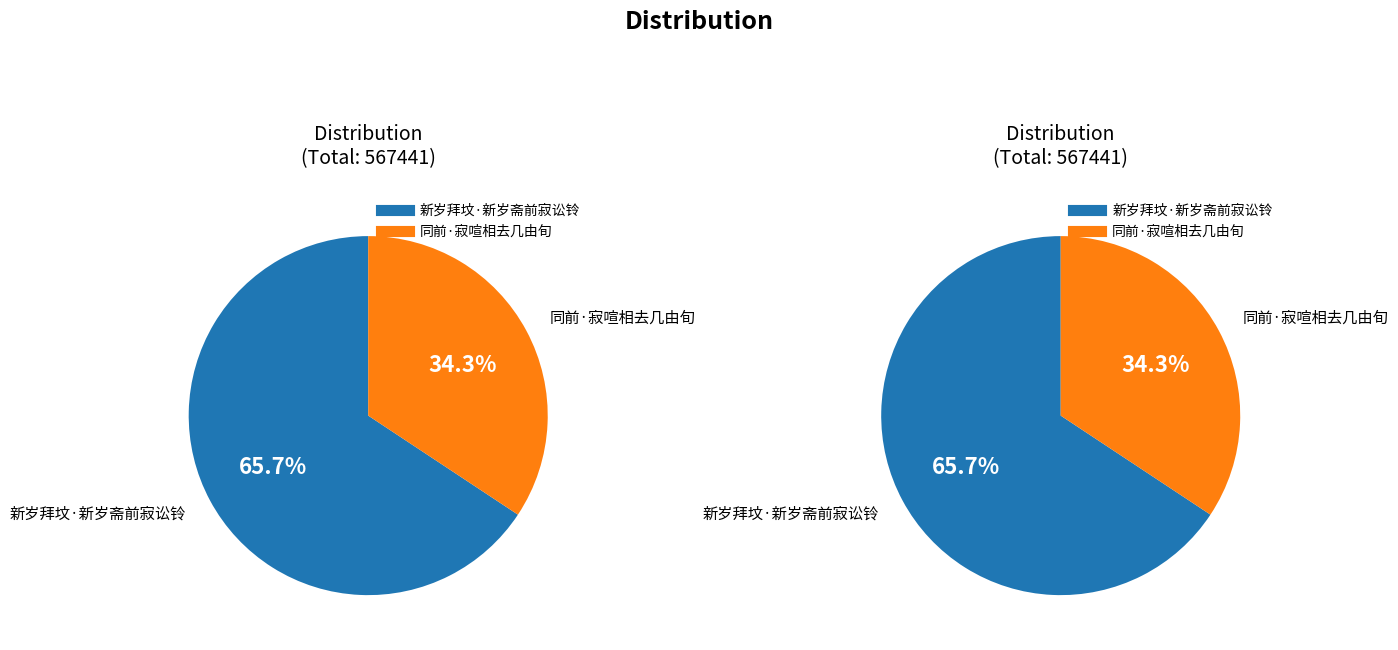

True or false: 同前·寂喧相去几由旬 accounts for 46% of the total.

False